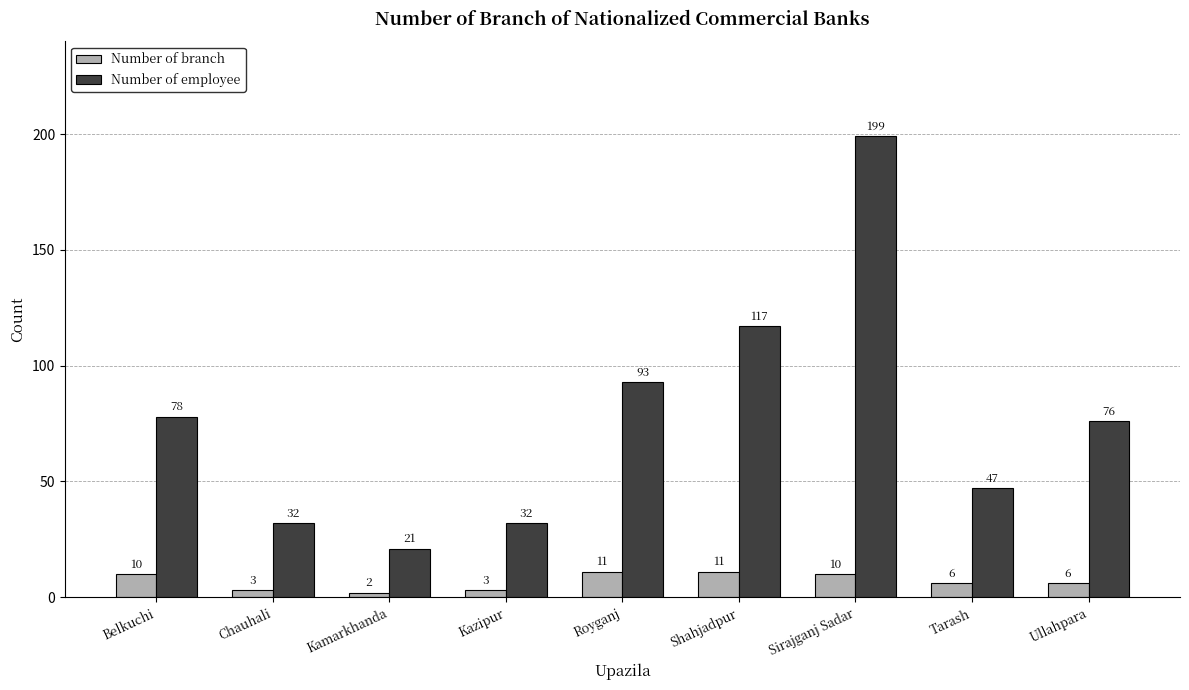

What position from the right is Belkuchi?

9